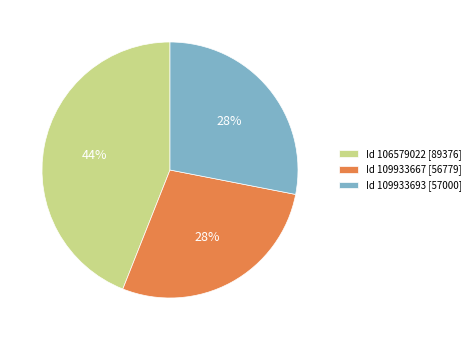

Combined, do Id 109933693 [57000] and Id 109933667 [56779] account for over 50%?

Yes